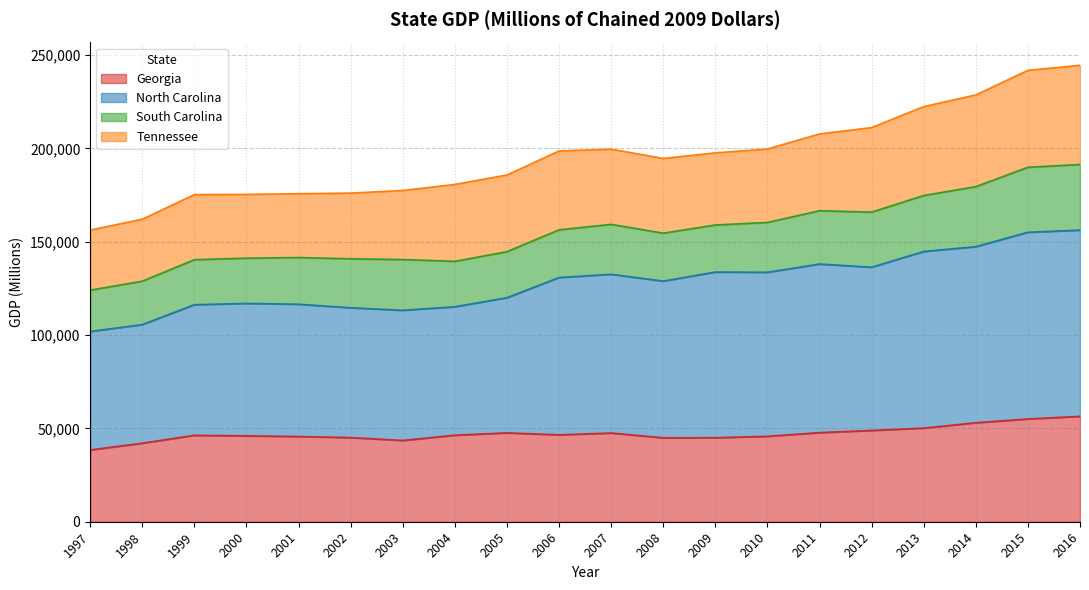

True or false: Georgia and North Carolina cross at least once.

False